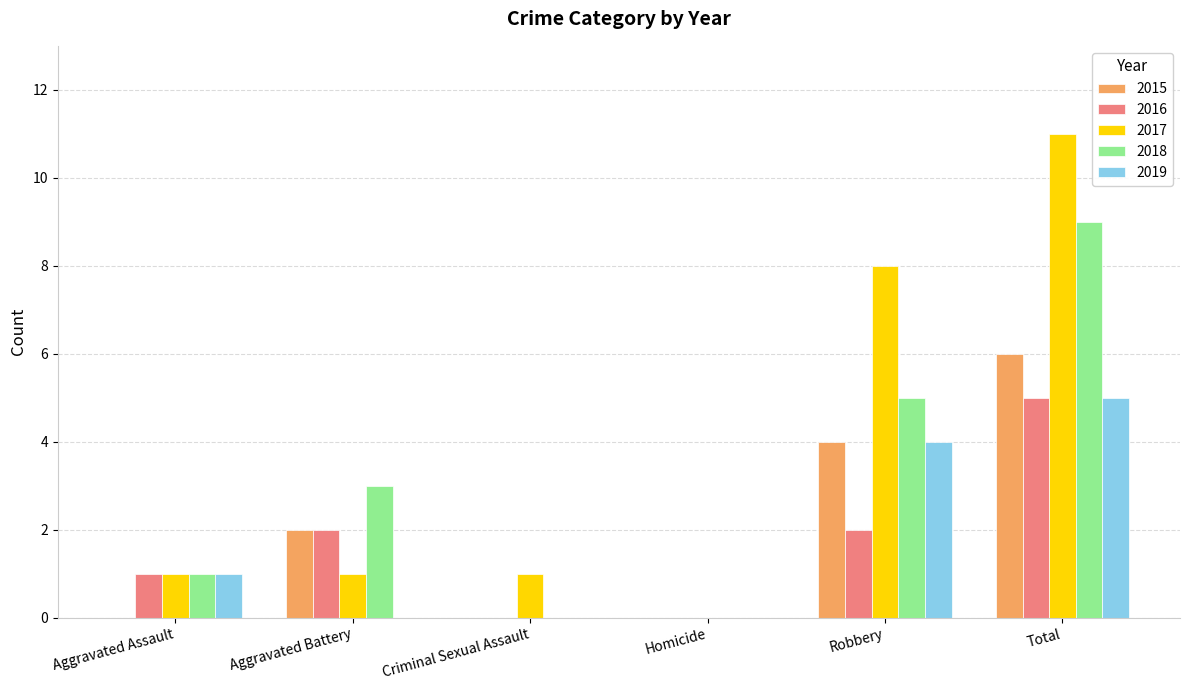

What is the sum of all 2019 values?

10